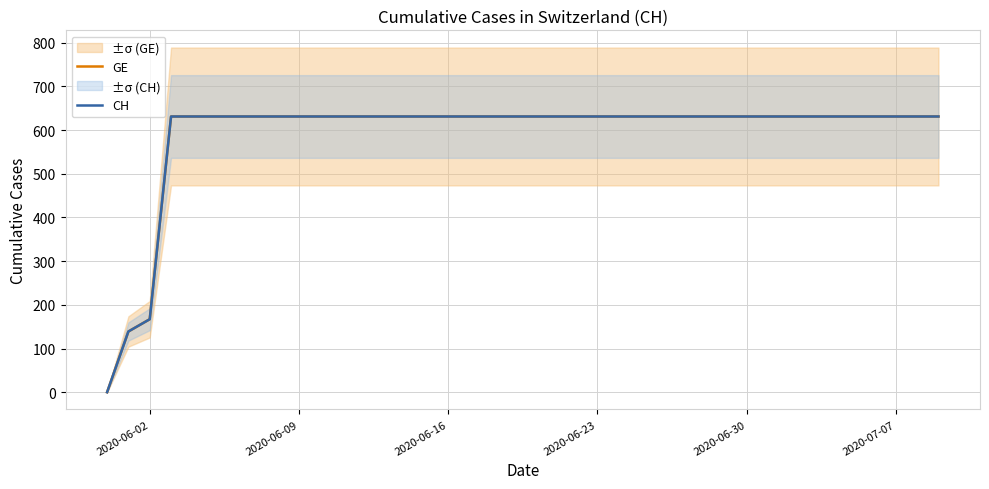

List the series in order of their peak value, highest first.

GE, CH